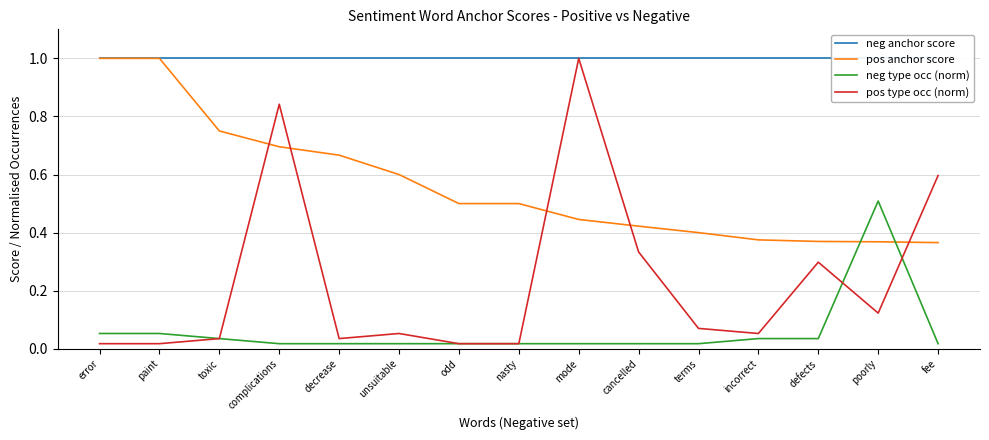

Rank the series by their maximum value, from lowest to highest.

neg type occ (norm), neg anchor score, pos anchor score, pos type occ (norm)